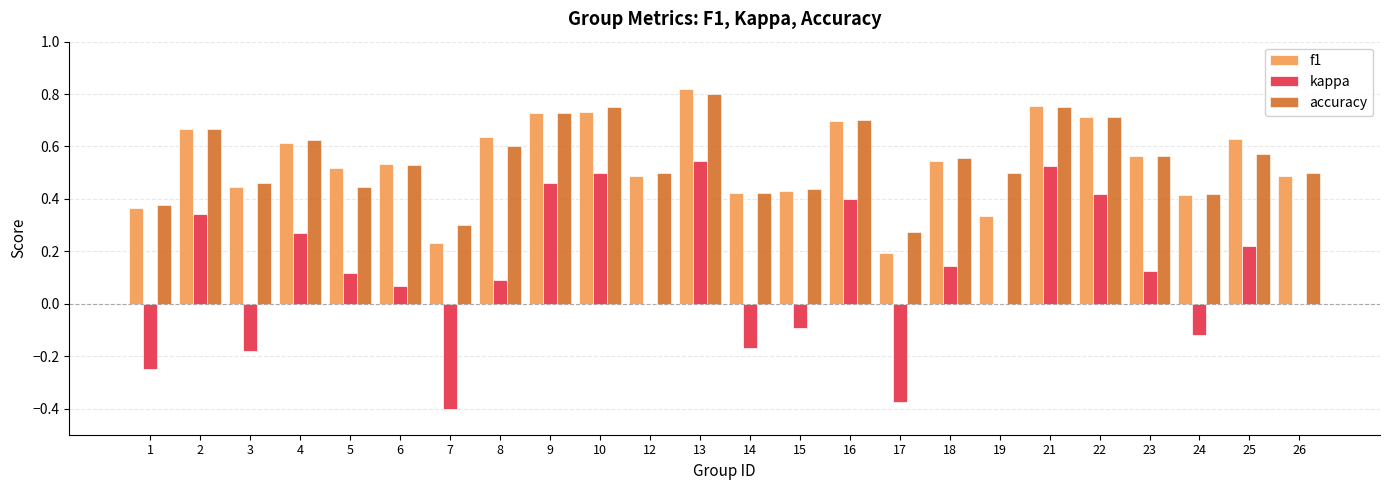

Which label corresponds to the largest value in the chart?

13